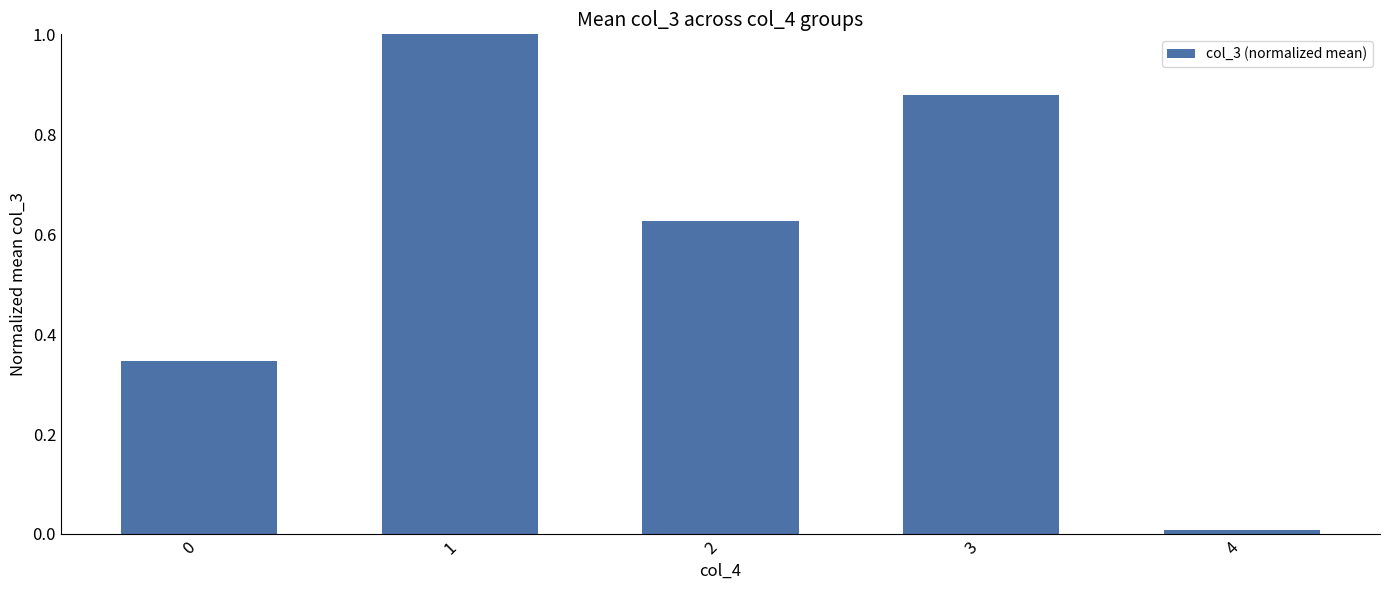

How many distinct data groups are displayed?

1